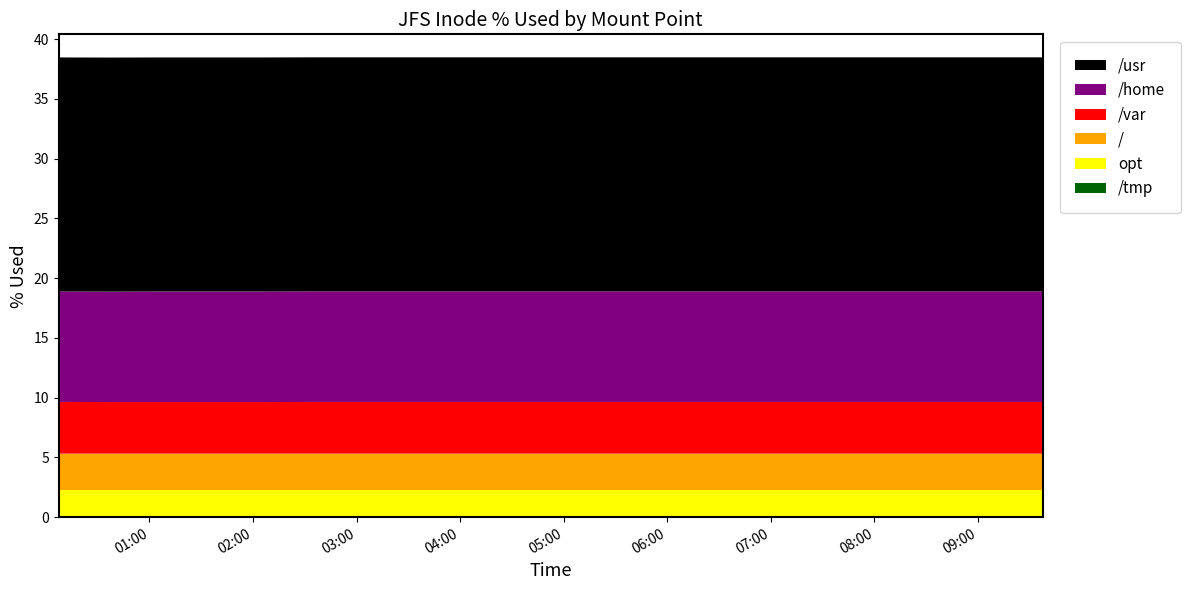

Reading left to right, what are all the values shown in this chart?

/tmp: 0.0	0.0	0.0	0.0	0.0	0.0	0.0	0.0	0.0	0.0	0.0	0.0	0.0	0.0	0.0	0.0	0.0	0.0	0.0	0.0
opt: 2.3	2.3	2.3	2.3	2.3	2.3	2.3	2.3	2.3	2.3	2.3	2.3	2.3	2.3	2.3	2.3	2.3	2.3	2.3	2.3
/: 3.0	3.0	3.0	3.0	3.0	3.0	3.0	3.0	3.0	3.0	3.0	3.0	3.0	3.0	3.0	3.0	3.0	3.0	3.0	3.0
/var: 4.3	4.3	4.3	4.3	4.3	4.3	4.3	4.3	4.3	4.3	4.3	4.3	4.3	4.3	4.3	4.3	4.3	4.3	4.3	4.3
/home: 9.2	9.2	9.2	9.2	9.2	9.2	9.2	9.2	9.2	9.2	9.2	9.2	9.2	9.2	9.2	9.2	9.2	9.2	9.2	9.2
/usr: 19.6	19.6	19.6	19.6	19.6	19.6	19.6	19.6	19.6	19.6	19.6	19.6	19.6	19.6	19.6	19.6	19.6	19.6	19.6	19.6